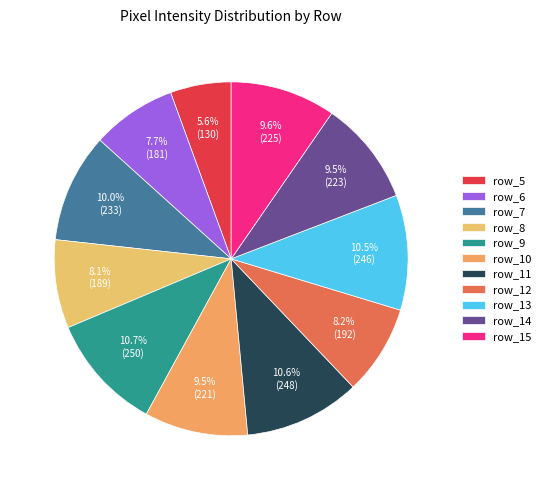

What is the total percentage of row_9 and row_7?

20.7%